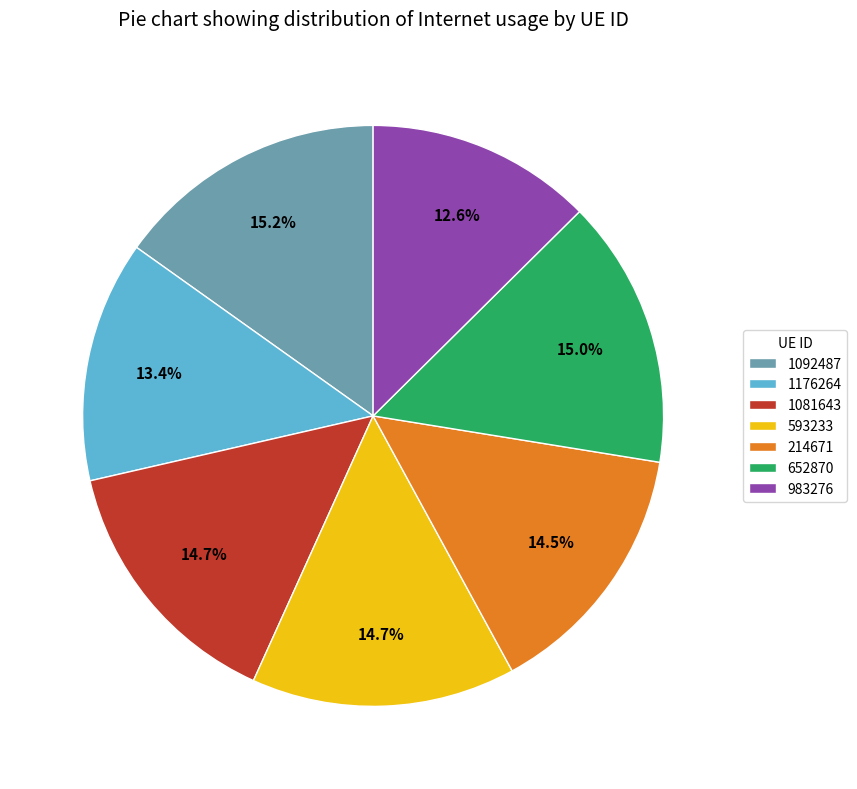

Approximately how many times larger is the value at 1176264 compared to 1081643?

0.9